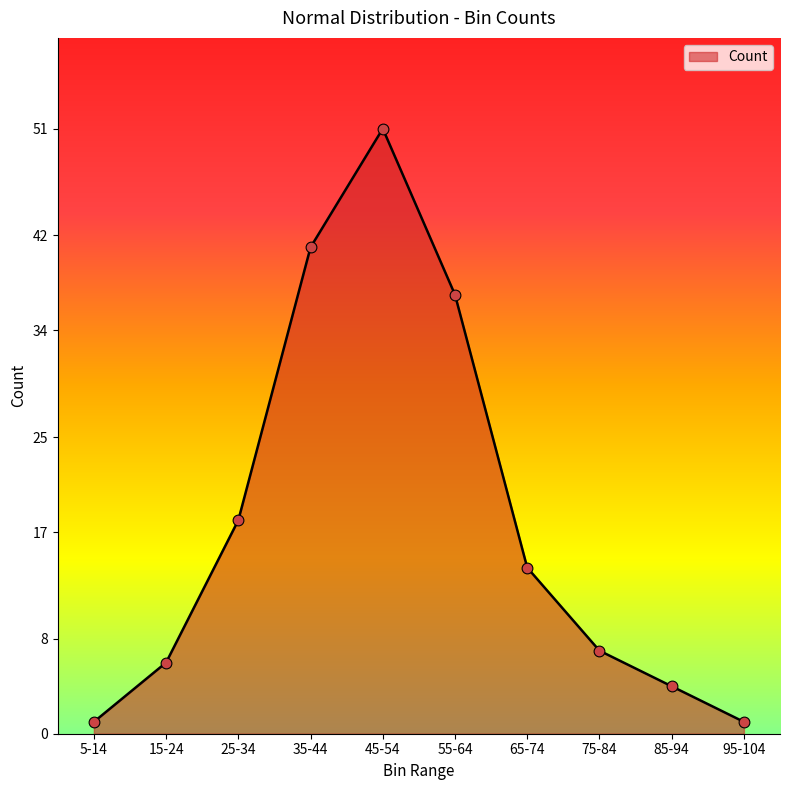

What is the change in value from 55-64 to 95-104?

-36